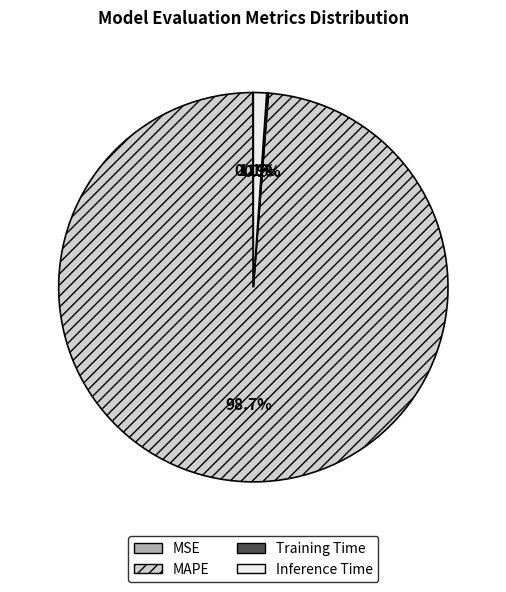

How much of the chart is everything except MAPE?

1.3%